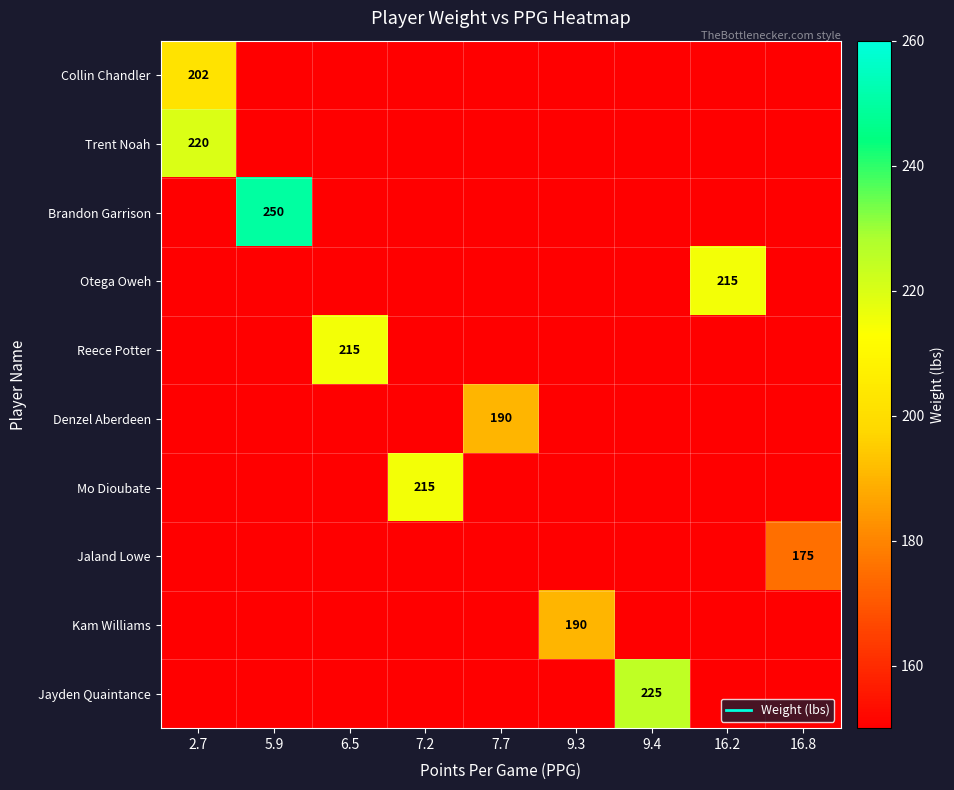

Which has a higher value, 2.7 or 7.2?

2.7